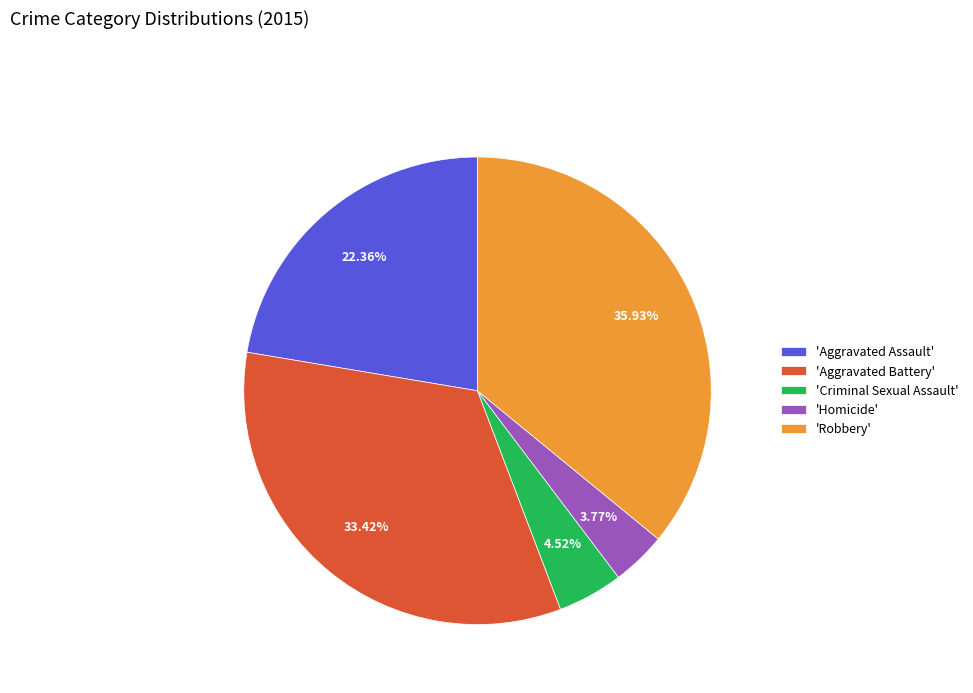

Rank the categories by value from lowest to highest.

'Homicide', 'Criminal Sexual Assault', 'Aggravated Assault', 'Aggravated Battery', 'Robbery'